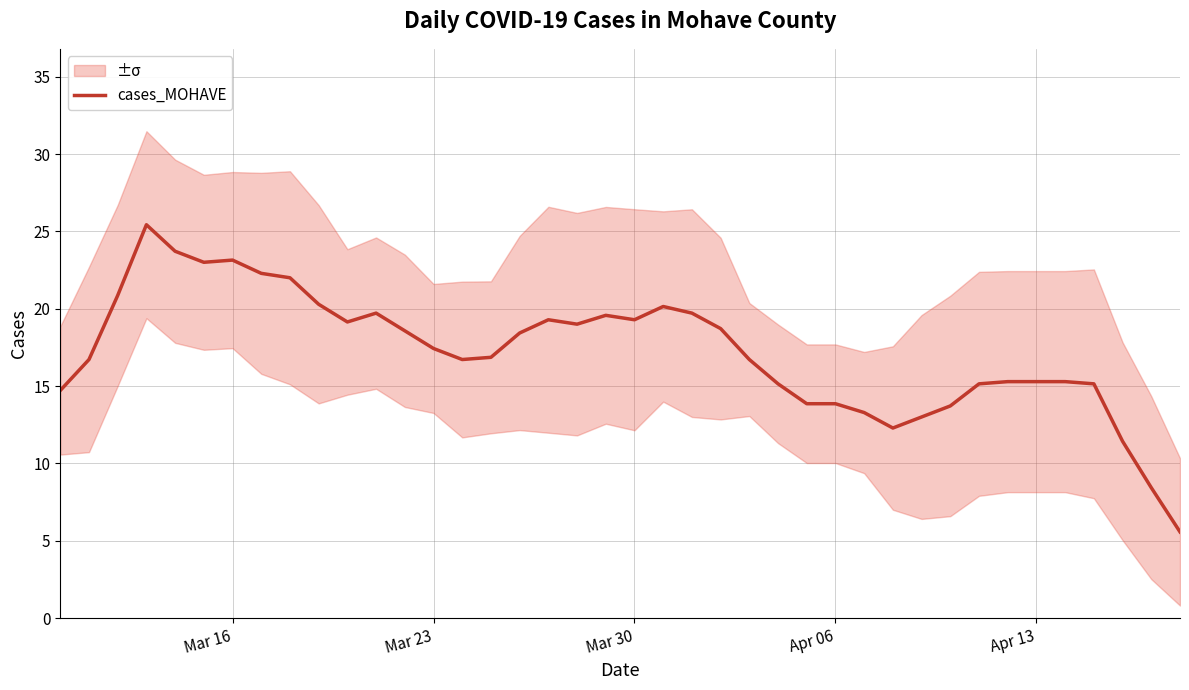

The cases_MOHAVE series shows 5.5 at Mar 16. True or false?

False